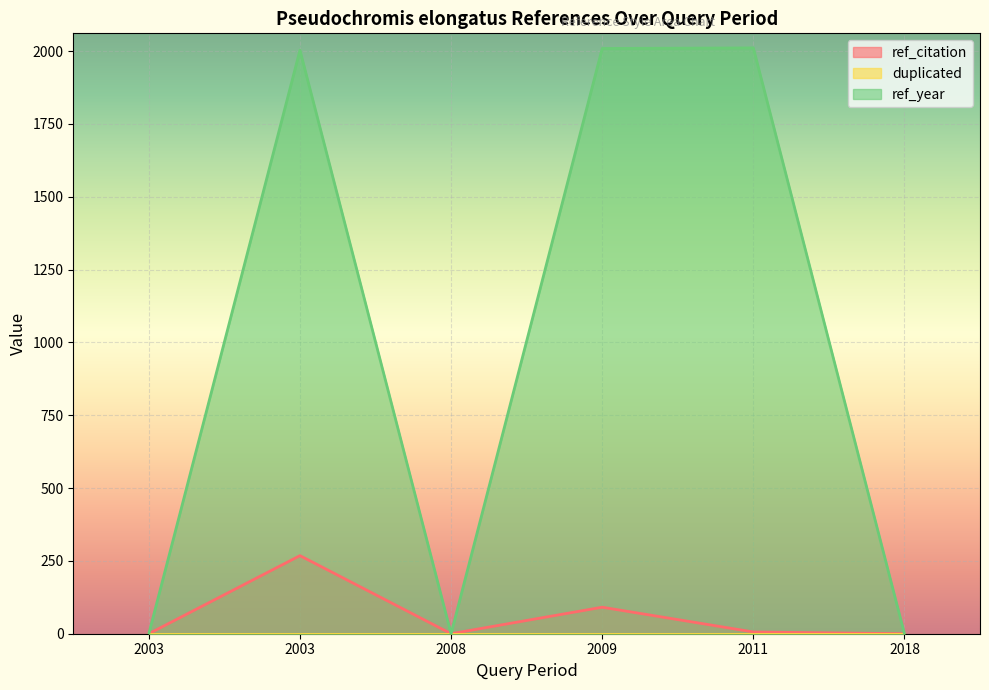

Reading left to right, what are all the values shown in this chart?

ref_citation: 0	268	0	91	6	0
ref_year: 0	2003	0	2009	2011	0